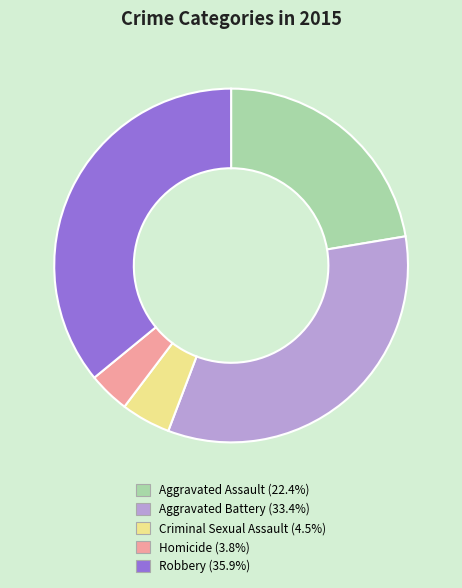

Is it true that Criminal Sexual Assault is 15% of the pie?

False